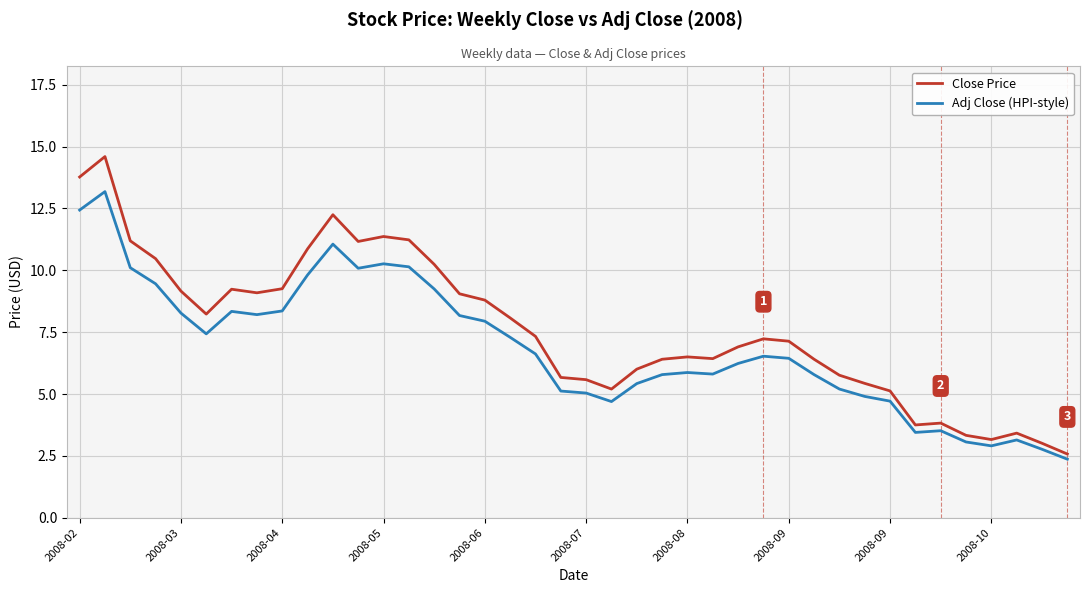

What is the minimum value shown in the chart?

2.4